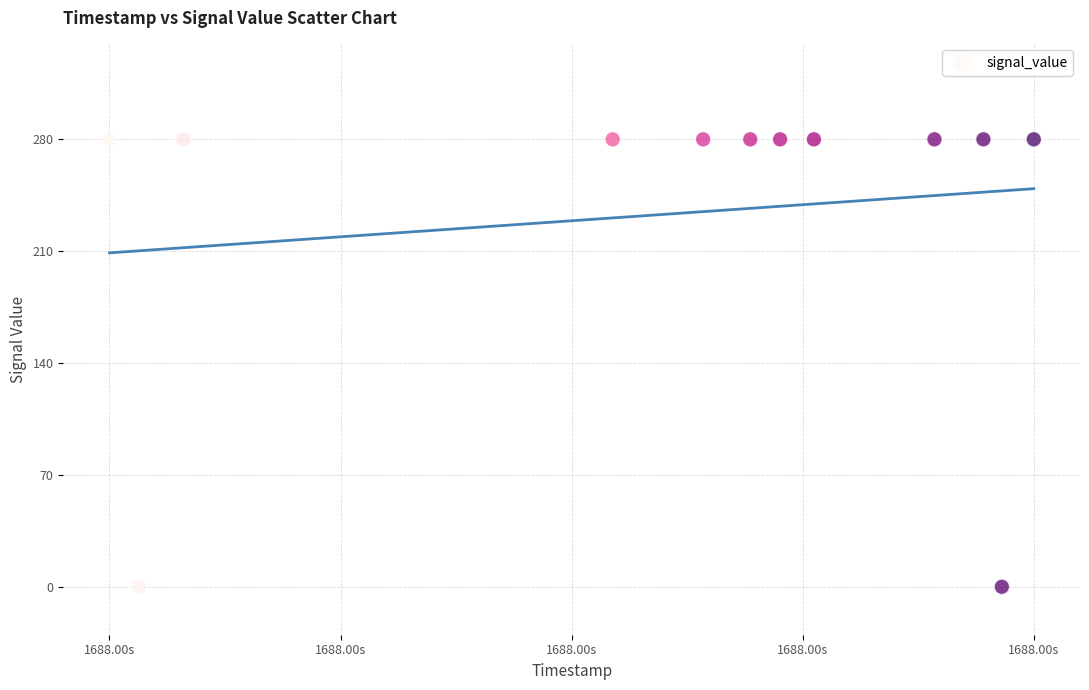

What is the average Y value?

233